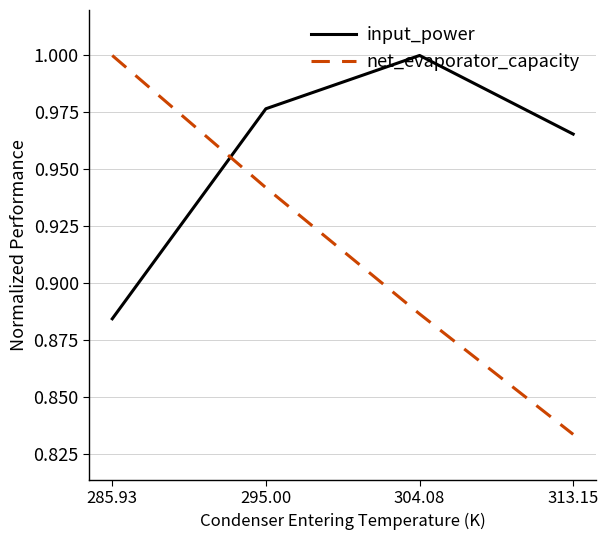

Which series ends up on top after the final intersection of input_power and net_evaporator_capacity?

input_power